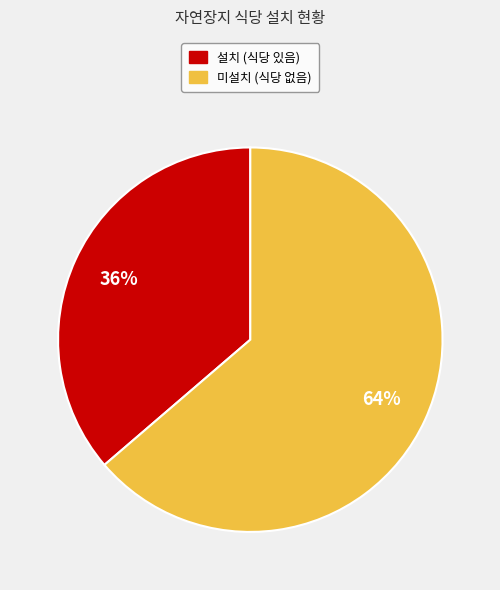

Which has a higher value, 미설치 or 설치?

미설치